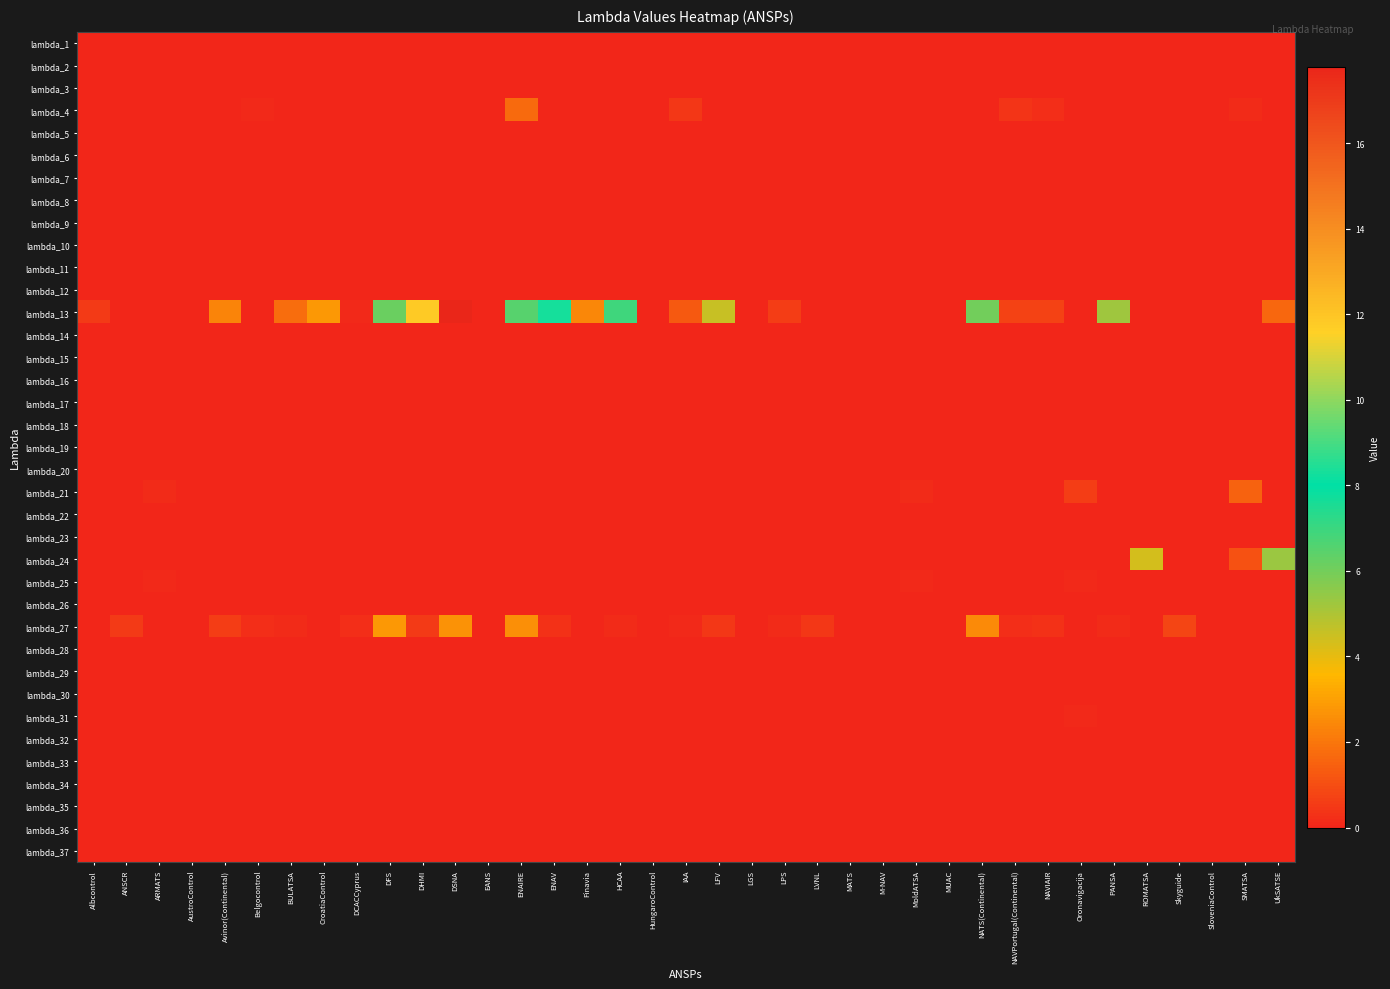

At which category is the sum across all series the highest?

DSNA